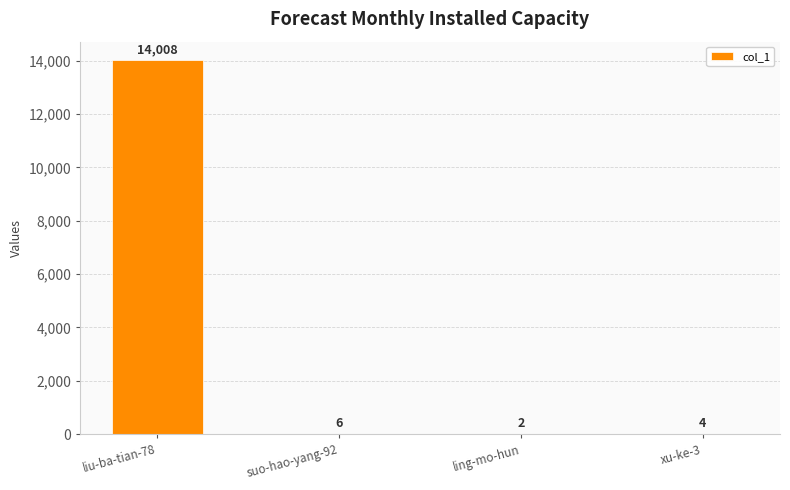

The chart shows a value of 2 at ling-mo-hun. True or false?

True